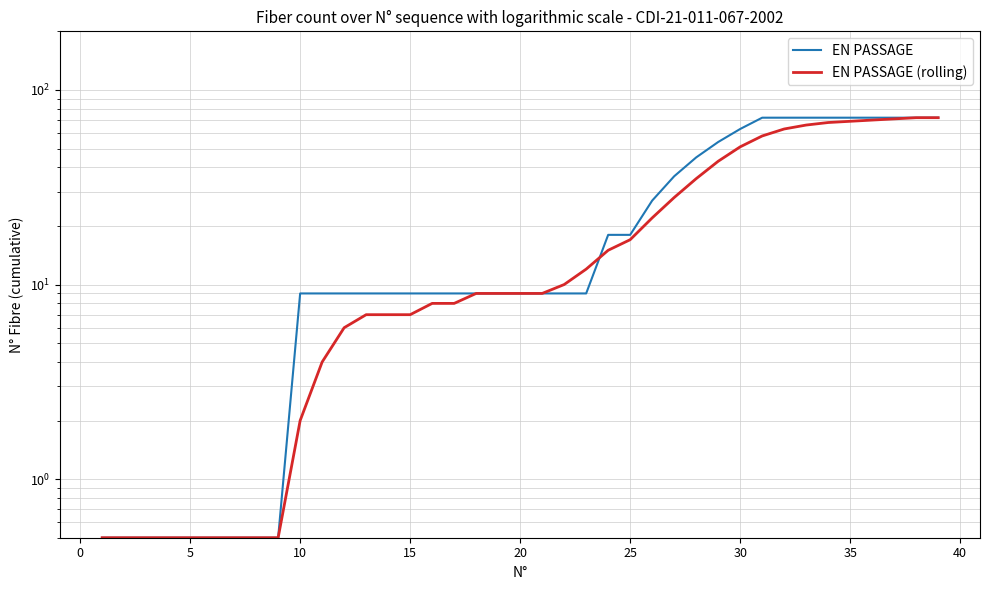

What is the sum of all EN PASSAGE values?

1039.5